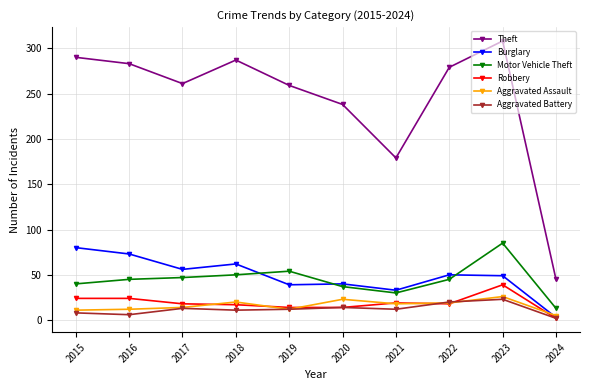

Between 2019 and 2021, which series saw the biggest shift?

Theft